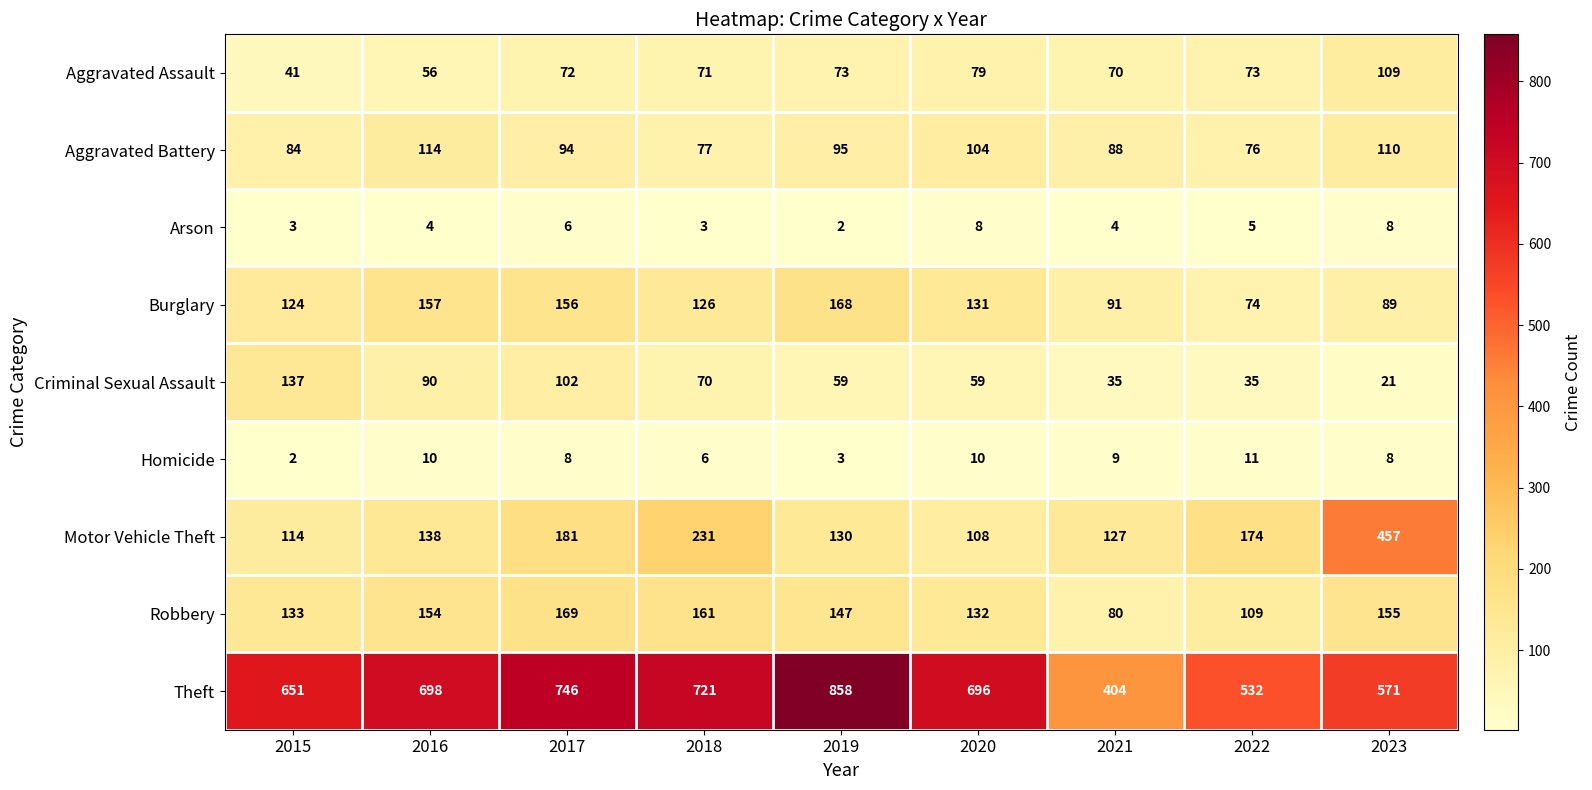

List the series in order of their peak value, highest first.

Theft, Motor Vehicle Theft, Robbery, Burglary, Criminal Sexual Assault, Aggravated Battery, Aggravated Assault, Homicide, Arson